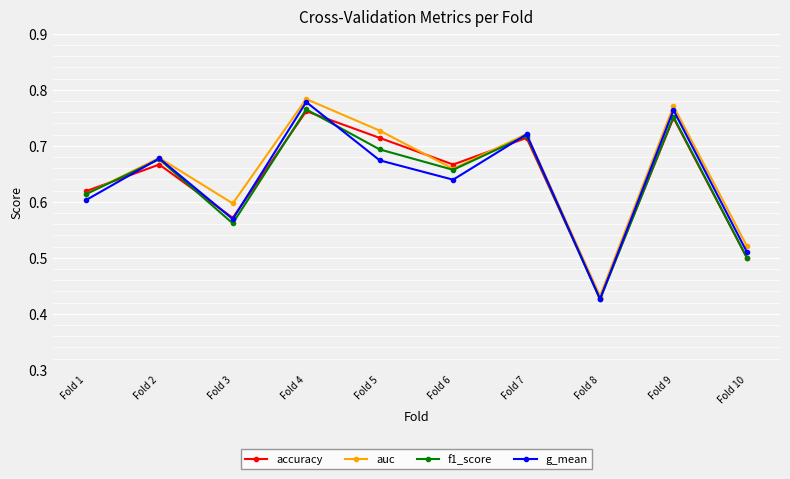

True or false: f1_score has more than 2 points higher than both neighbors.

True